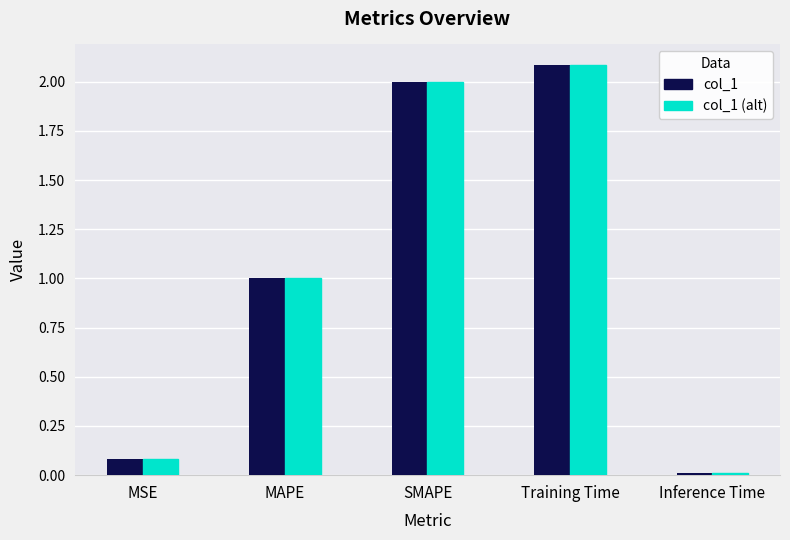

The col_1 (alt) series shows 0.0 at Inference Time. True or false?

True